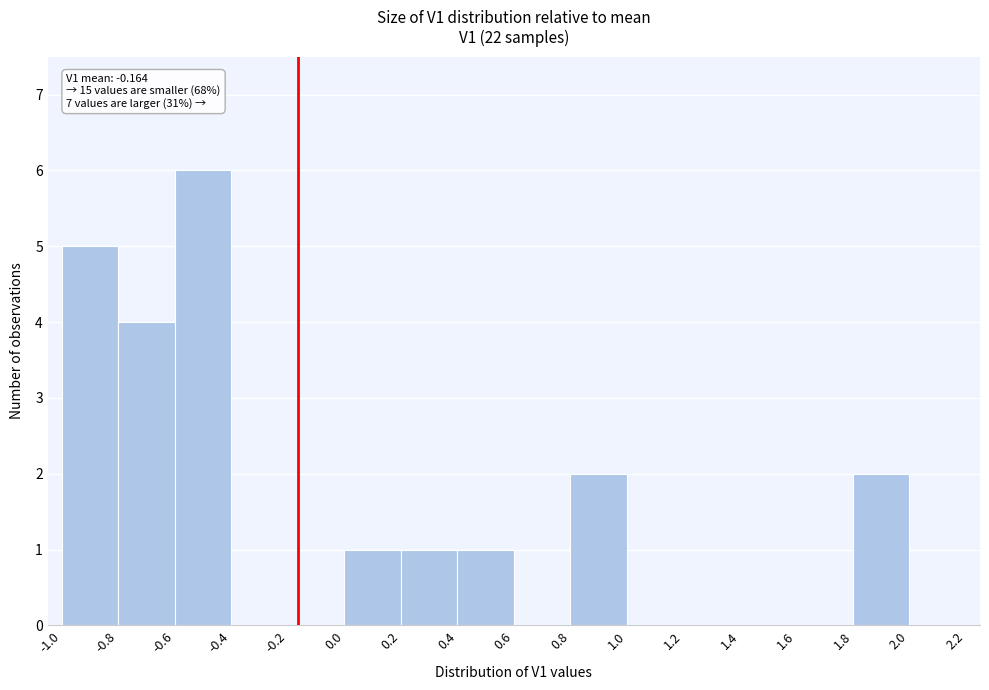

Over which range of the x-axis is the bar tallest?

-0.6 to -0.4